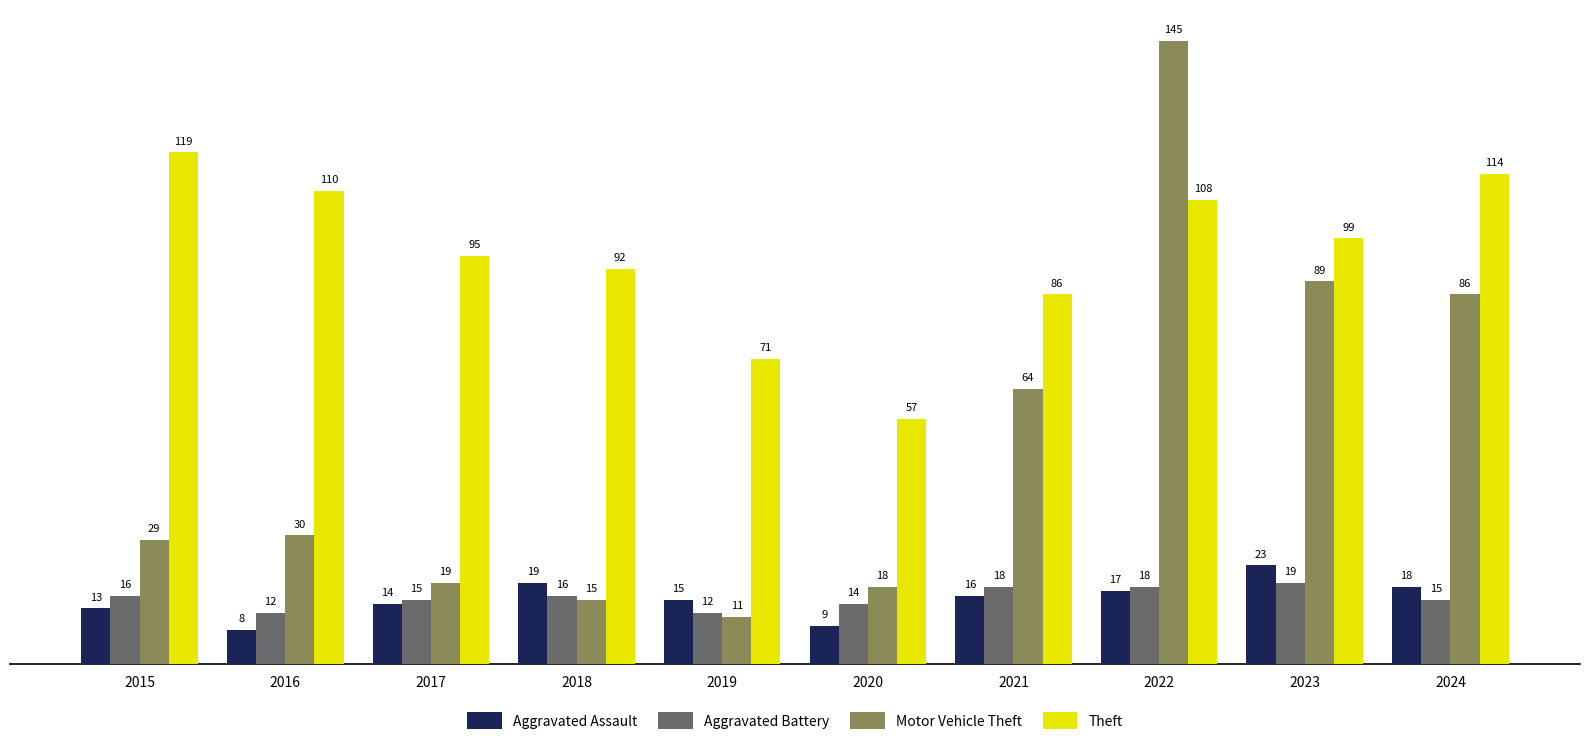

How many bars are there in total?

40